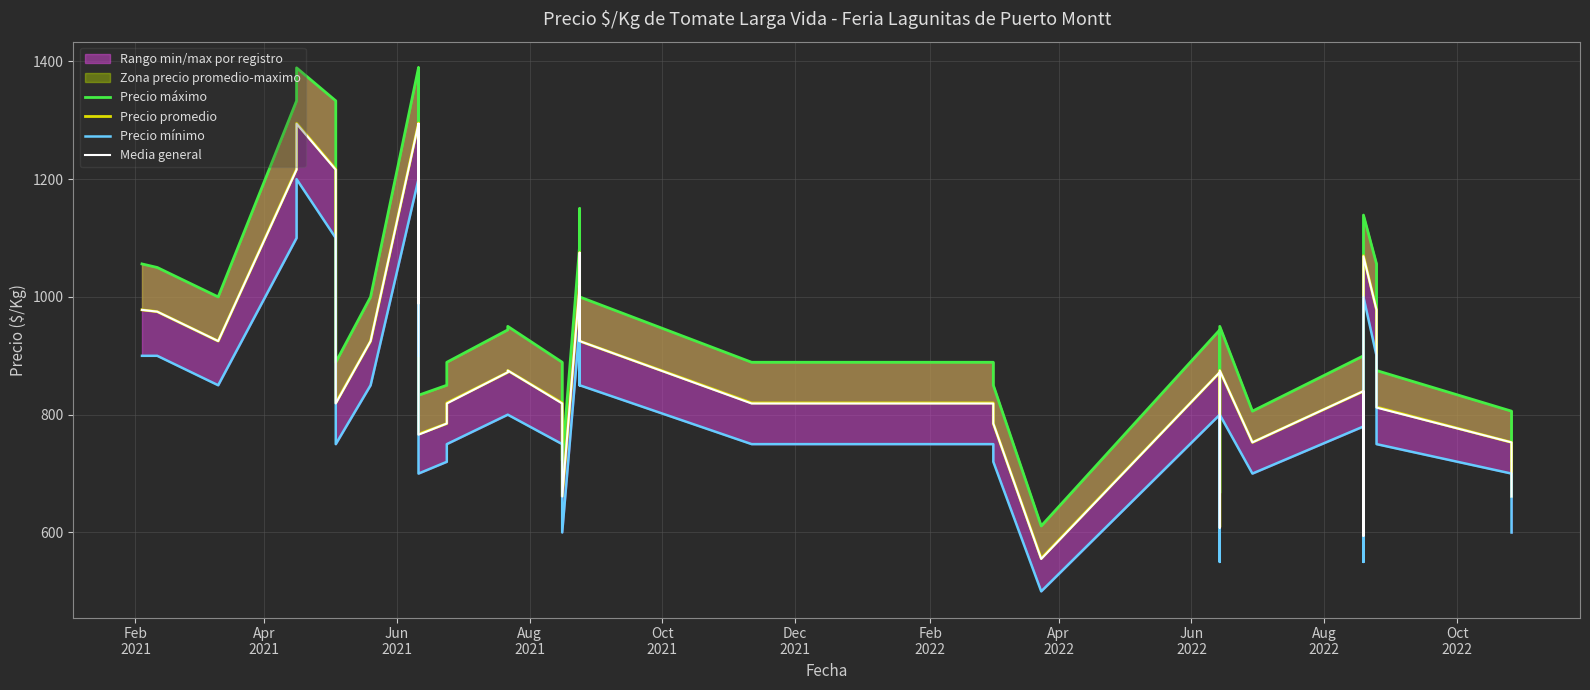

How many data points in Precio mínimo are less than 800?

18